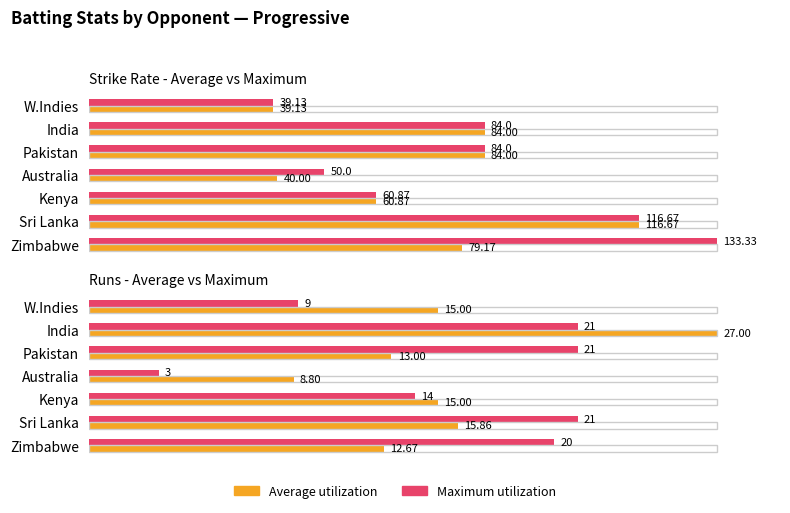

Which label corresponds to the smallest value in the chart?

Australia